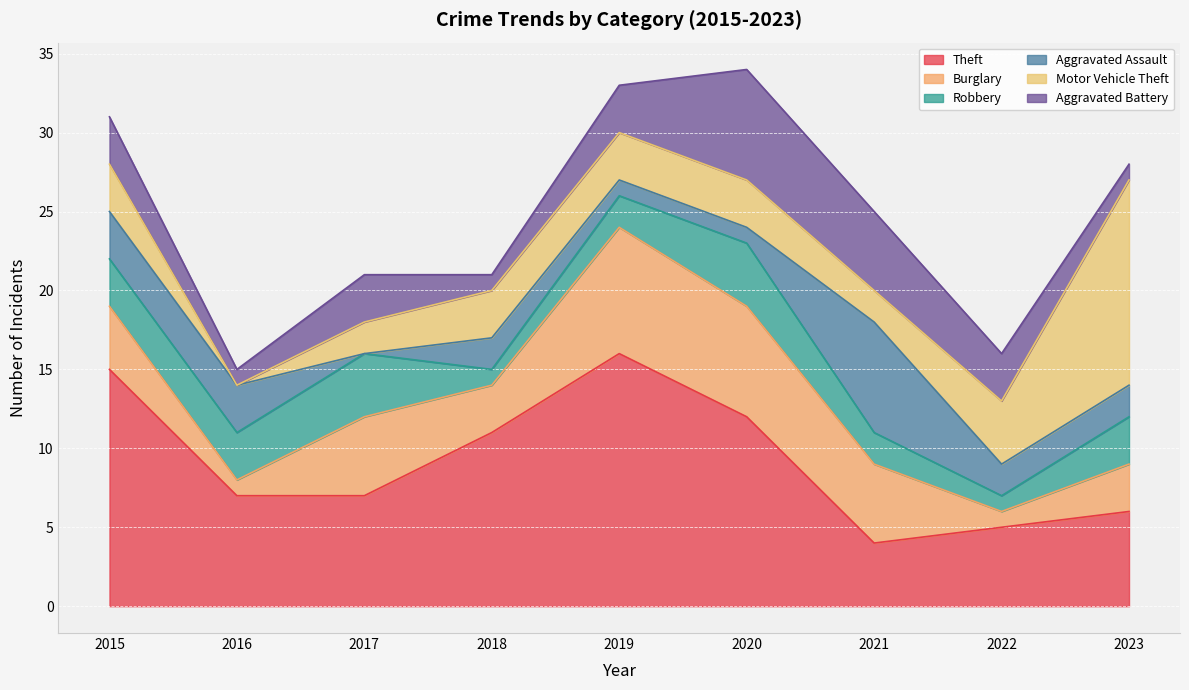

At which label is Burglary closest to 4?

2015